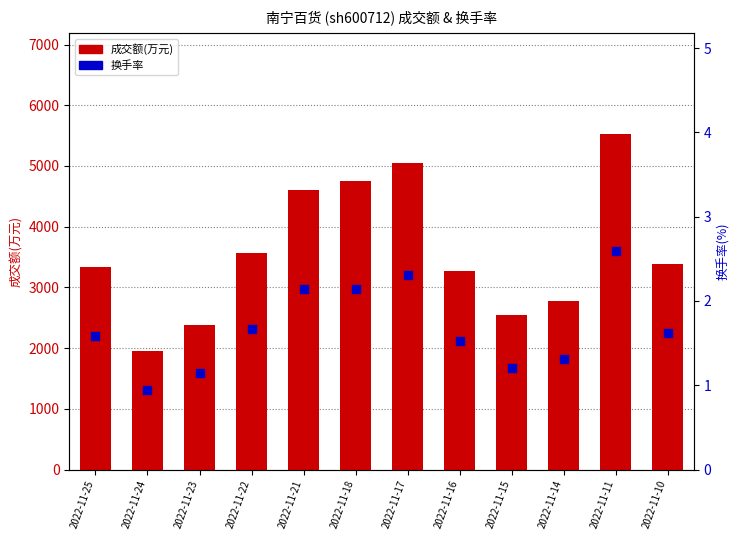

Is the value of 换手率 at 2022-11-23 greater than the value of 成交额(万元) at 2022-11-25?

No